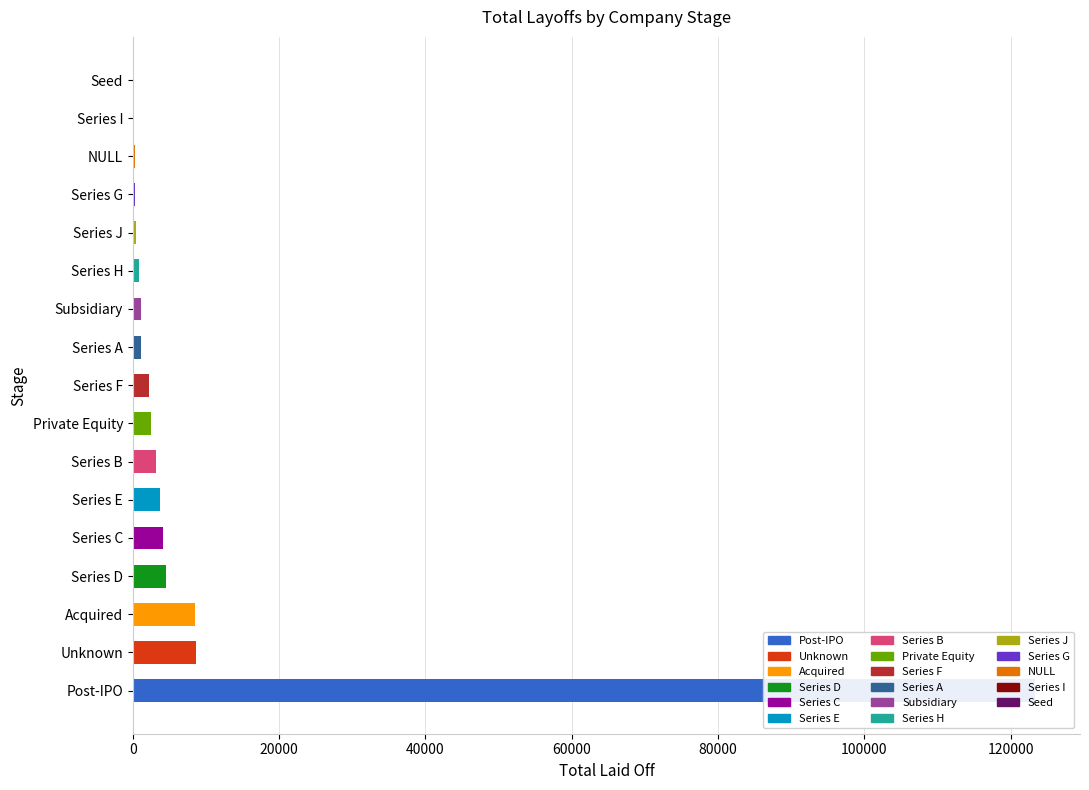

Does the chart contain stacked bars?

No